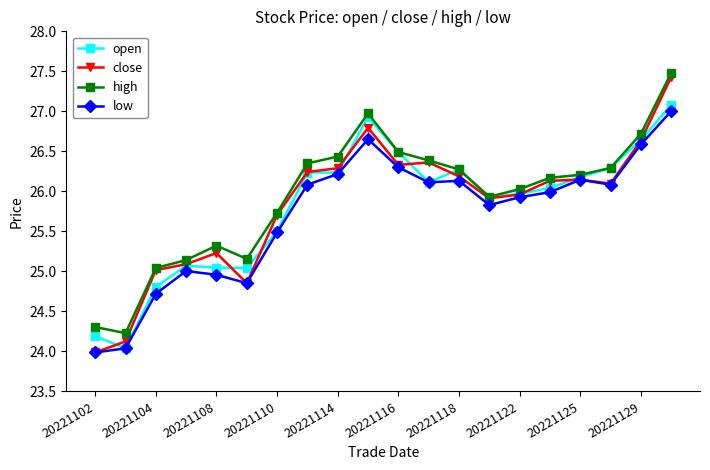

What is the value of the close point at the 13th from the left?

26.2